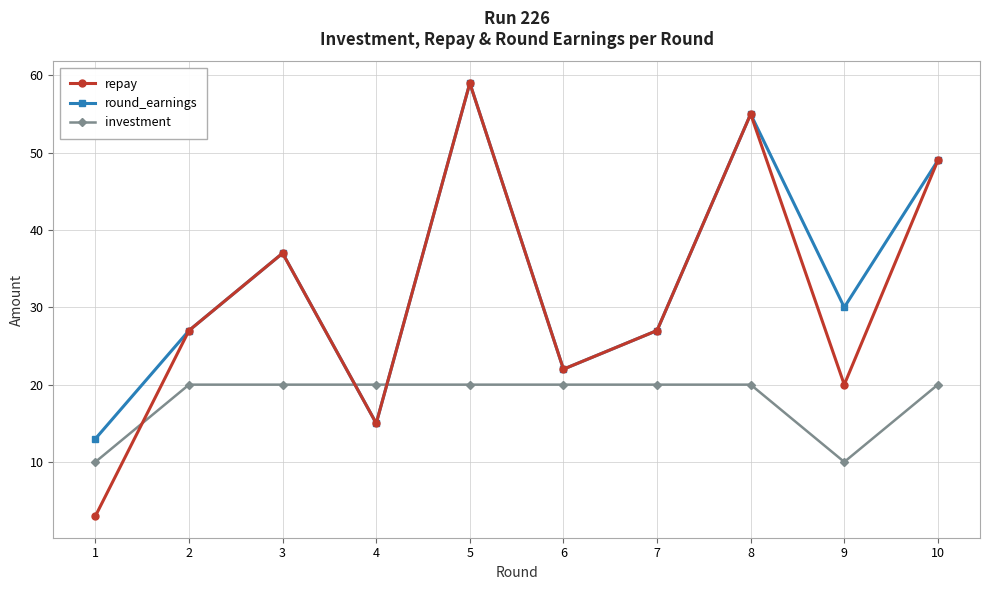

Which series has the largest range (max minus min)?

repay